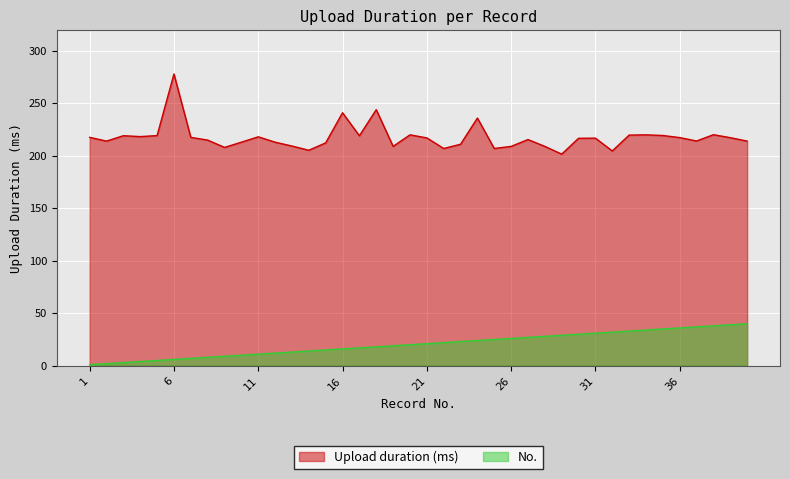

What is the smallest value displayed?

1.0